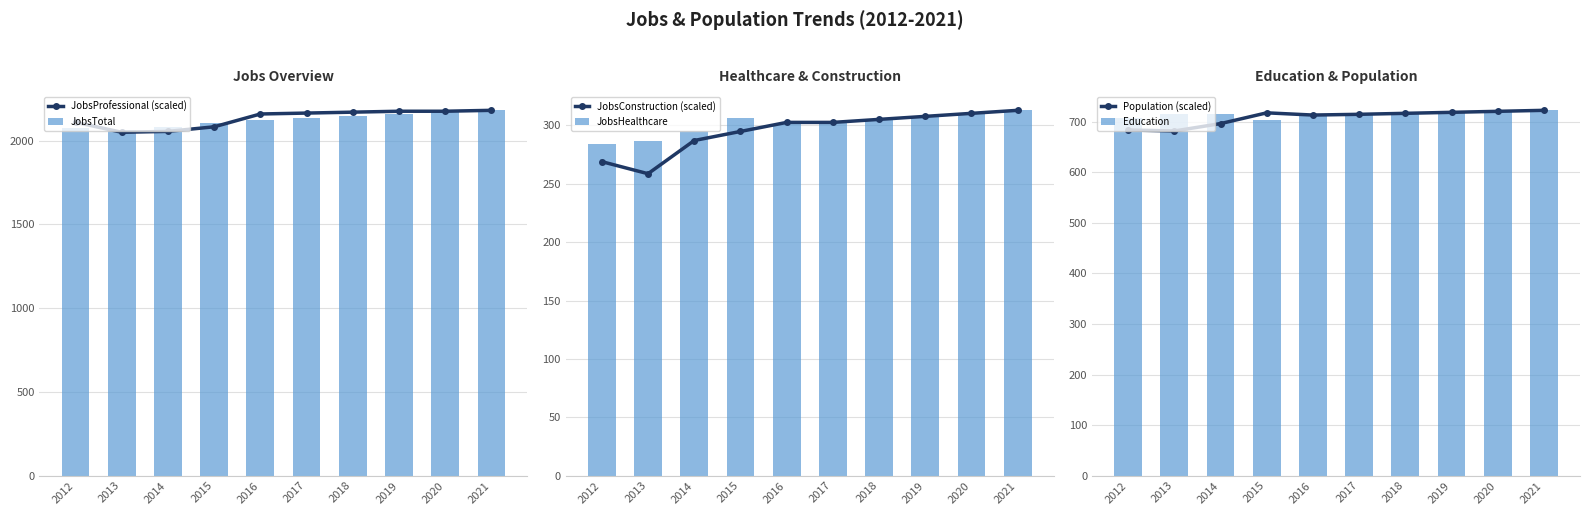

Reading right to left, what are all the values shown in this chart?

JobsProfessional (scaled): 2182.0	2176.5	2176.5	2171.1	2165.6	2160.1	2083.6	2056.2	2050.8	2110.9
JobsTotal: 2182.0	2171.0	2159.0	2148.0	2137.0	2125.0	2108.0	2084.0	2064.0	2077.0
JobsConstruction (scaled): 313.0	310.4	307.8	305.2	302.7	302.7	294.9	287.1	258.7	269.0
JobsHealthcare: 313.0	311.0	308.0	305.0	302.0	301.0	306.0	295.0	287.0	284.0
Population (scaled): 723.0	721.0	719.0	717.1	715.1	713.7	718.0	696.7	682.1	684.1
Education: 723.0	721.0	719.0	717.0	715.0	711.0	703.0	716.0	715.0	707.0